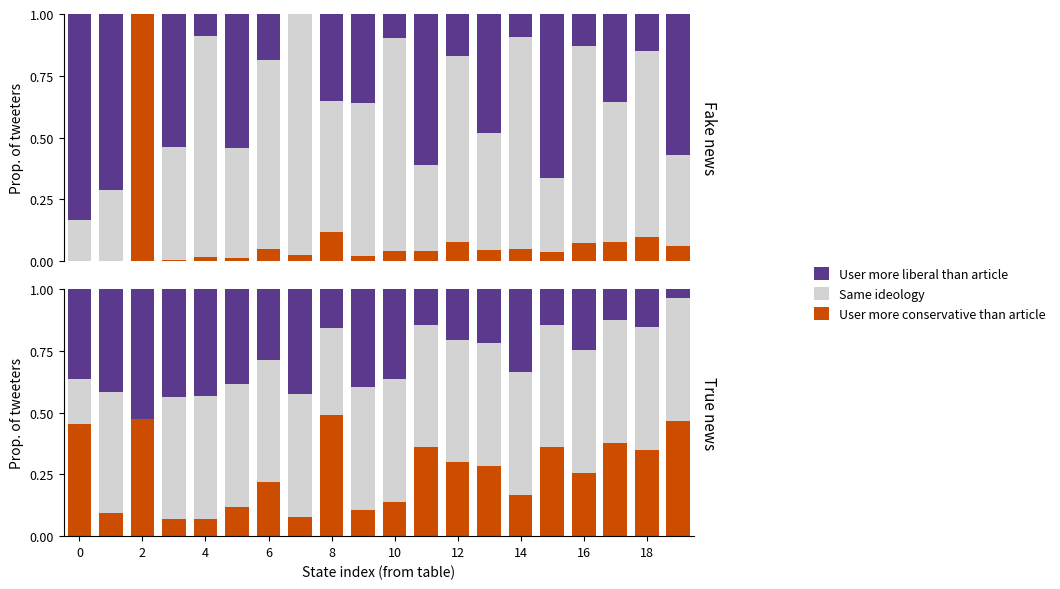

Is it true that Same ideology equals 0.2 at 0?

True